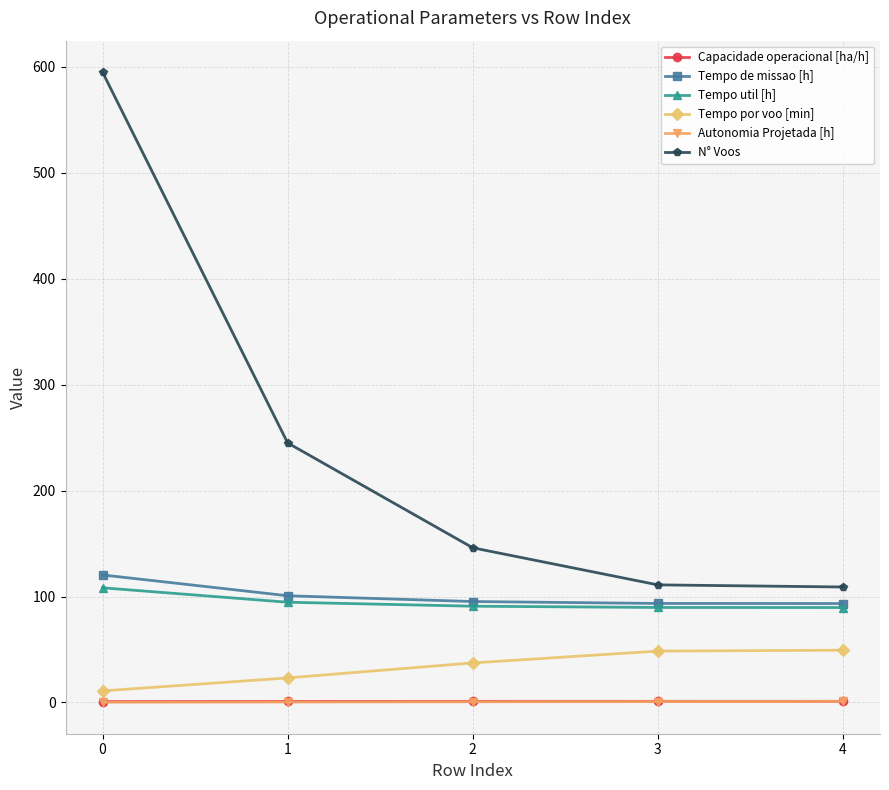

What is the value of the Tempo util [h] point at the 4th from the left?

89.7